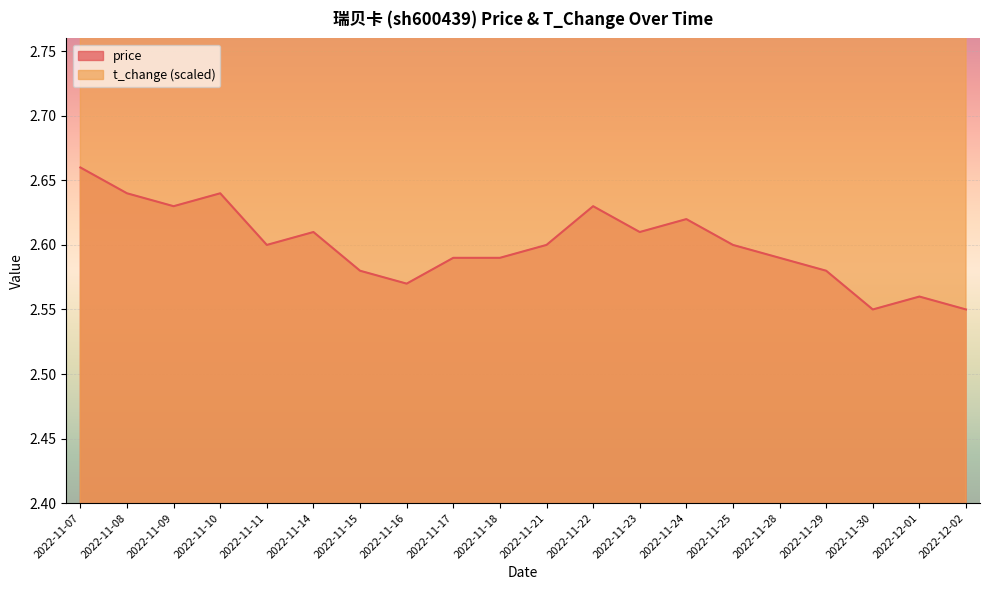

What is the value of the t_change point at the 10th from the left?

3.2